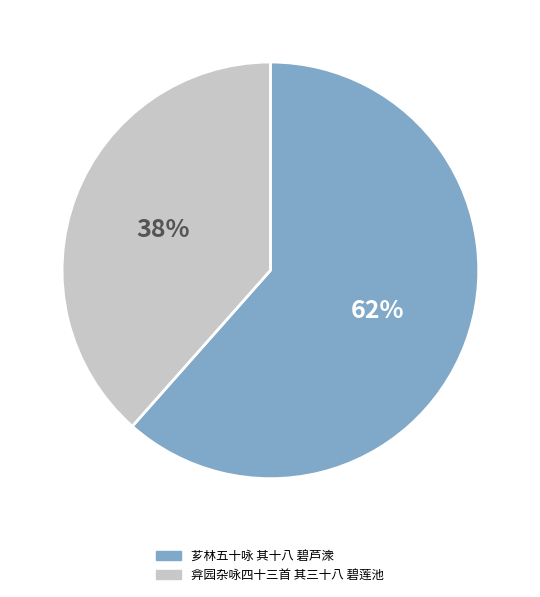

To the nearest percent, what percentage of the pie is 芗林五十咏 其十八 碧芦潨?

62%